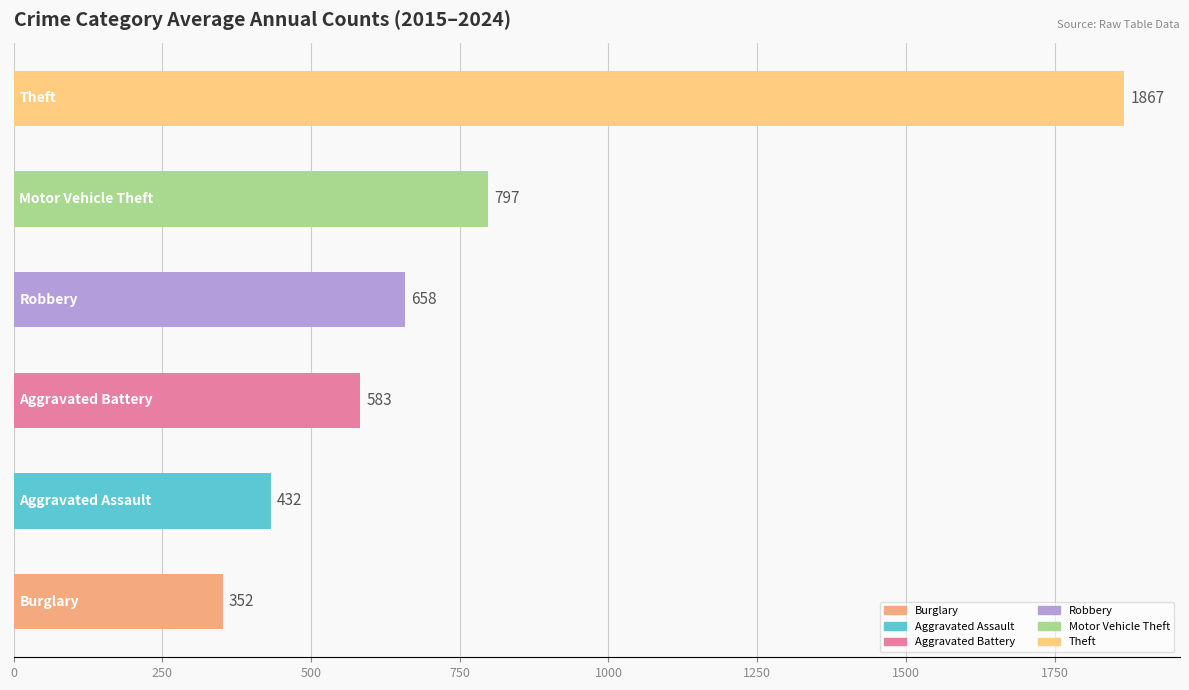

What is the smallest value displayed?

351.9